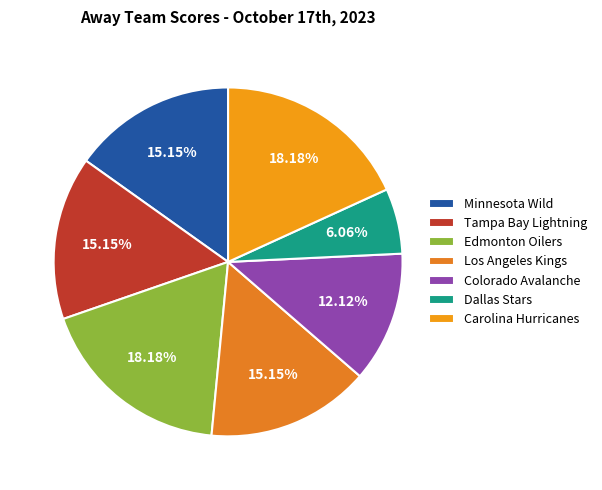

How many slices are in this pie chart?

7